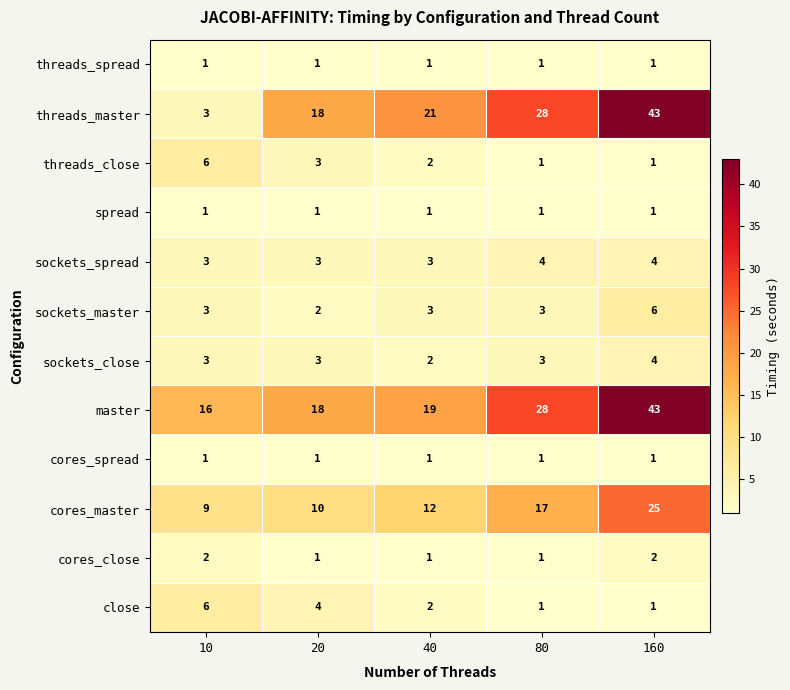

The value of cores_spread at 160 is 1. True or false?

True